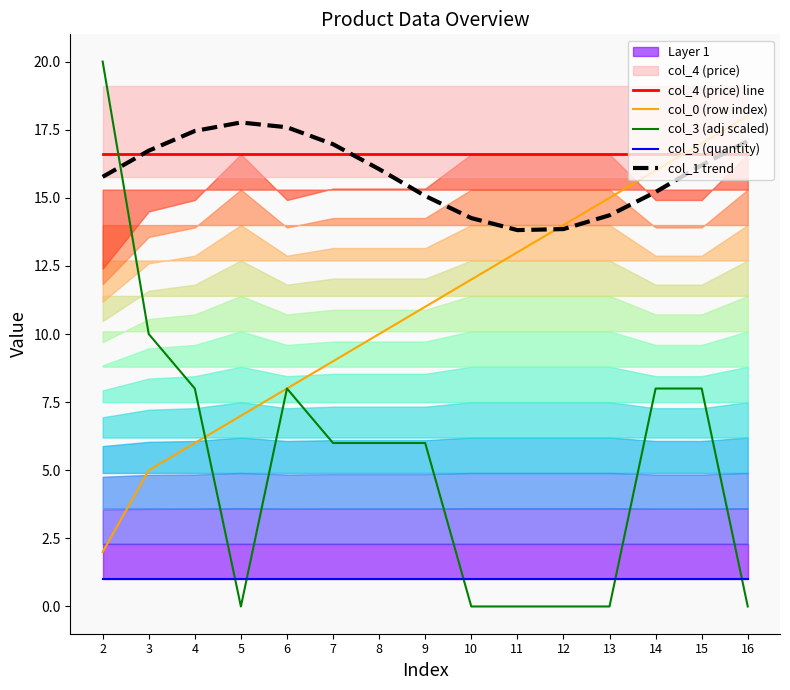

The value of col_3 (adj scaled) at 7 is 6.0. True or false?

True